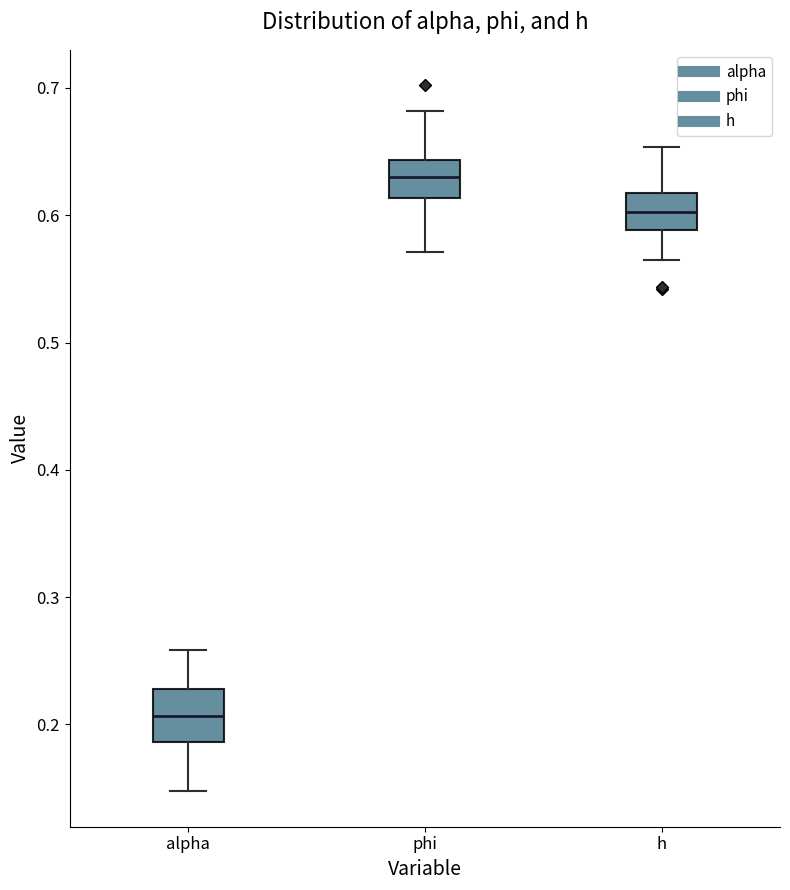

Which box has the highest median line?

phi